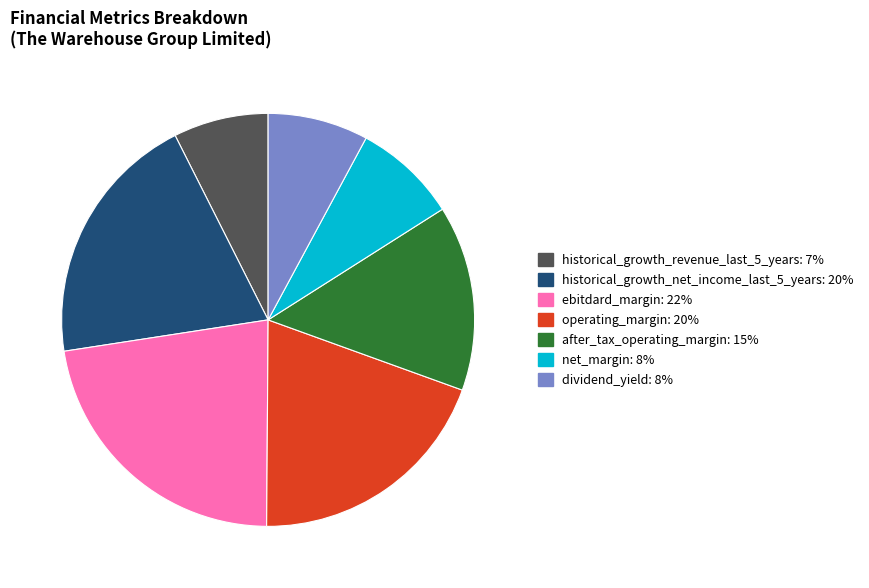

Is there a majority slice in this chart?

No